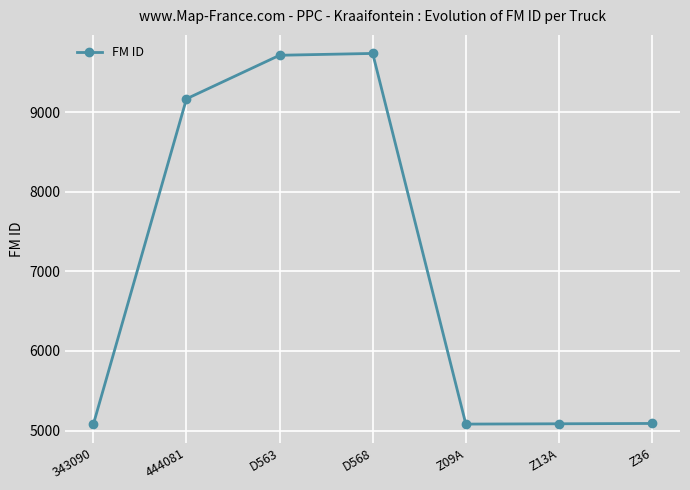

Count the number of data series in this chart.

1